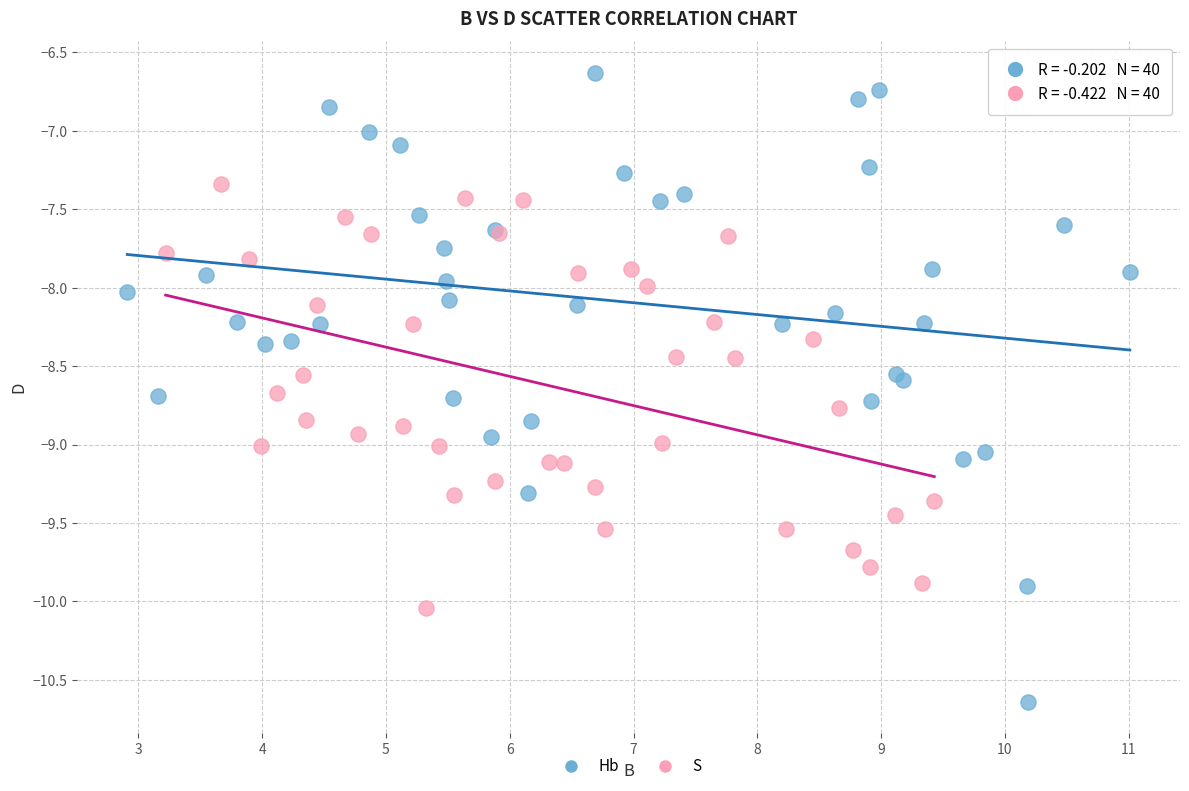

Which series has the largest Y range (max minus min)?

Hb